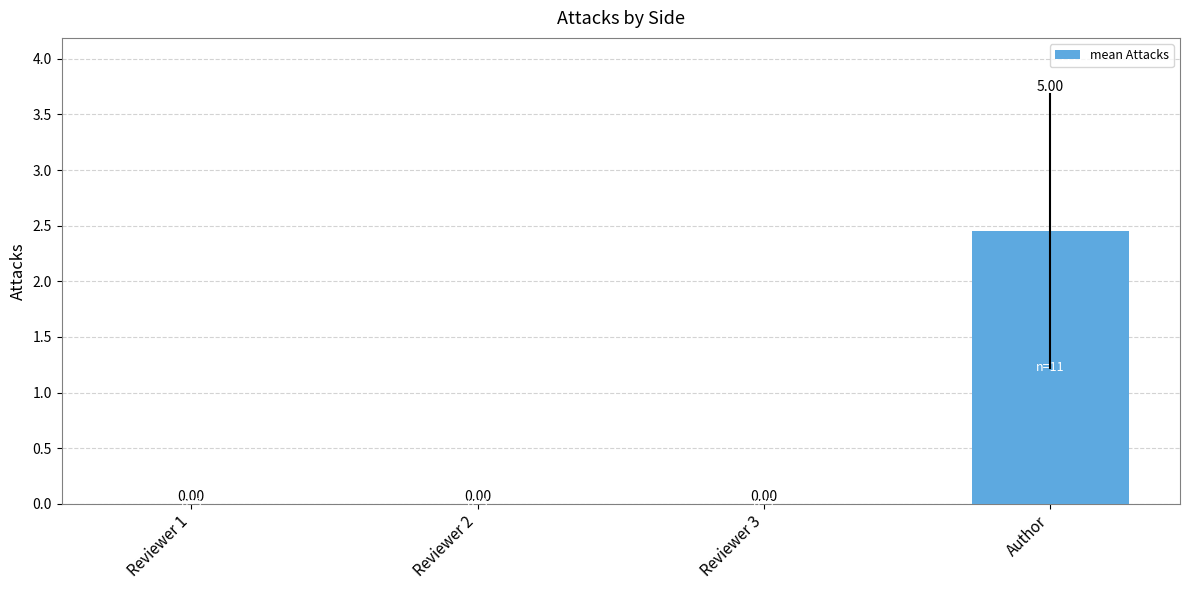

What is the change in value from Reviewer 1 to Author?

+2.5